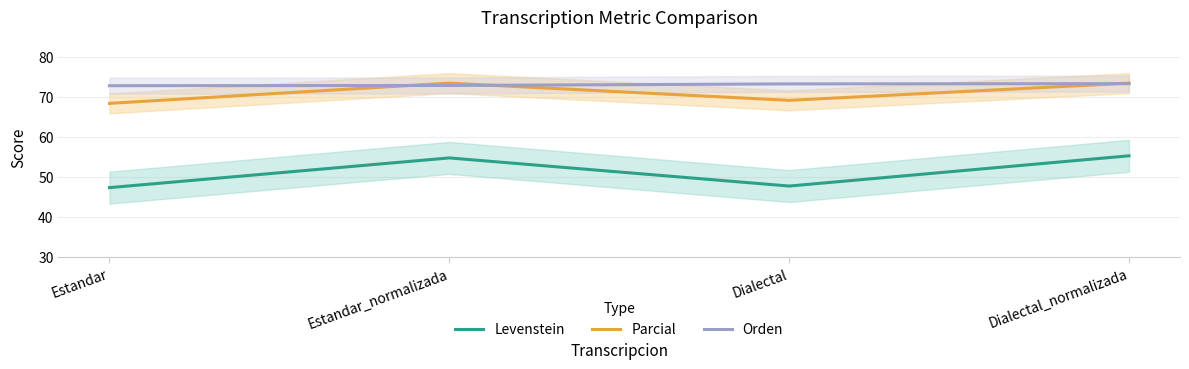

What value does the Parcial series have at Estandar?

68.4